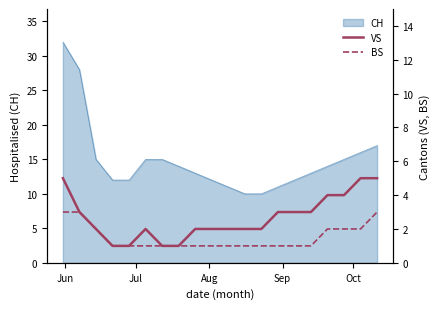

What is the highest value of the CH series?

32